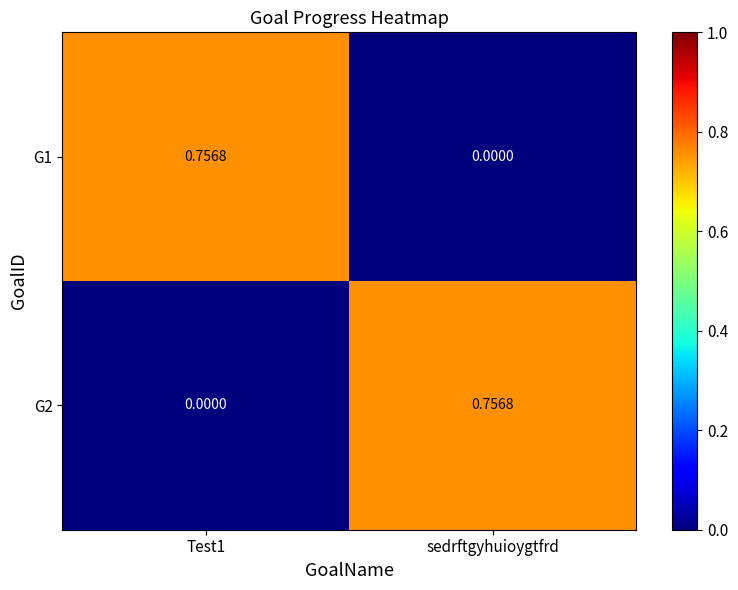

At which label is G1 closest to 0?

sedrftgyhuioygtfrd